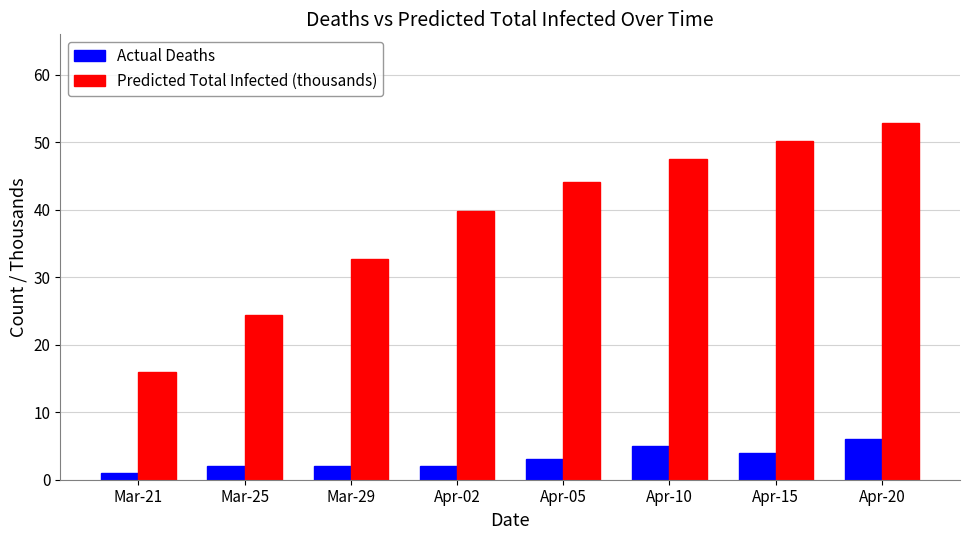

What is the value of the Actual Deaths bar at the 8th from the left?

6.0